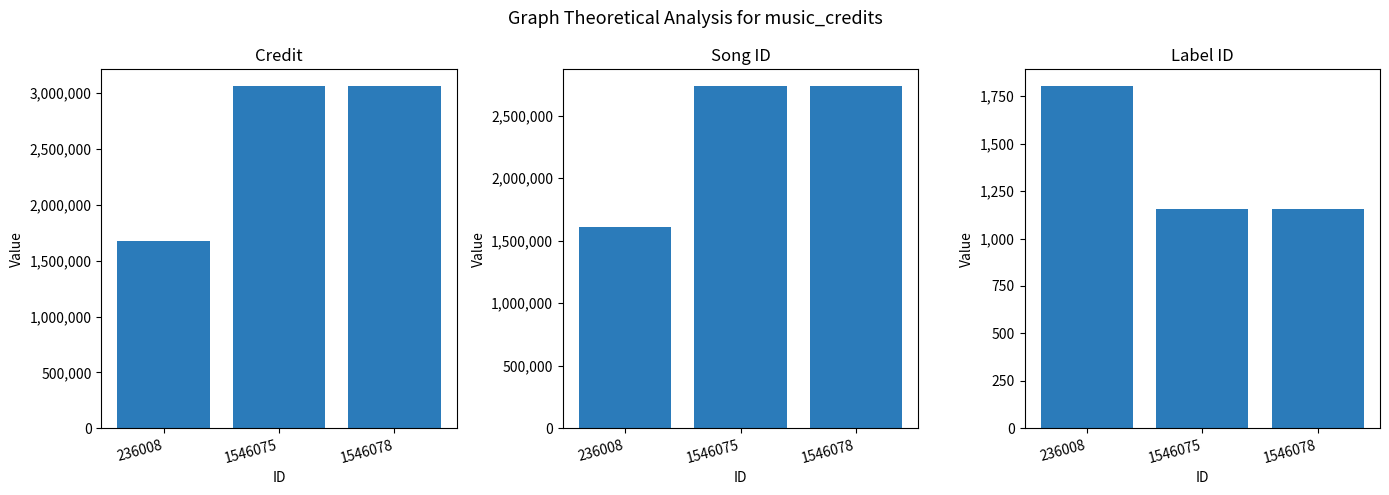

Is the value of songid at 236008 greater than the value of labelid at 1546075?

Yes